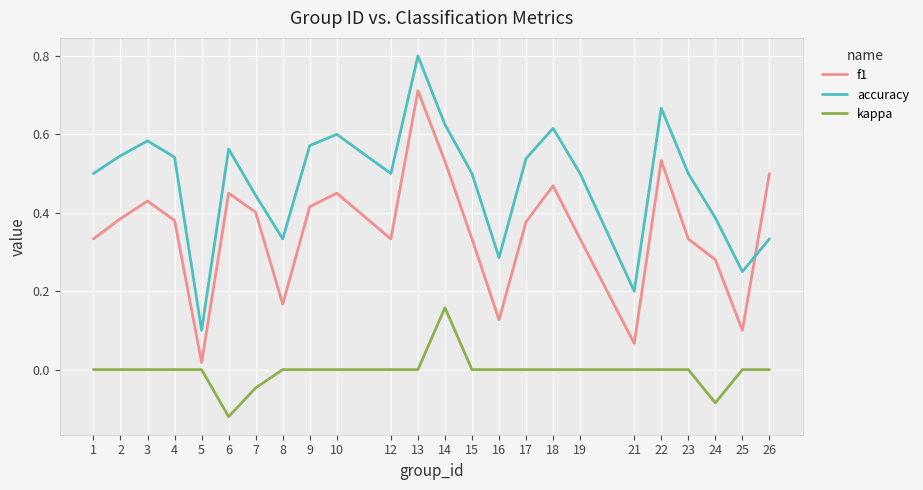

Which series ends up on top after the final intersection of f1 and accuracy?

f1